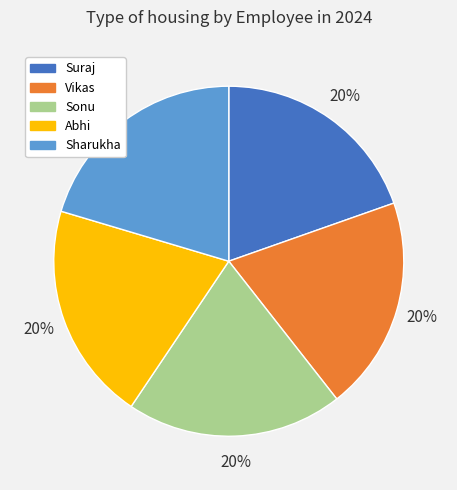

To the nearest percent, what is the combined percentage of Suraj and Sharukha?

40%